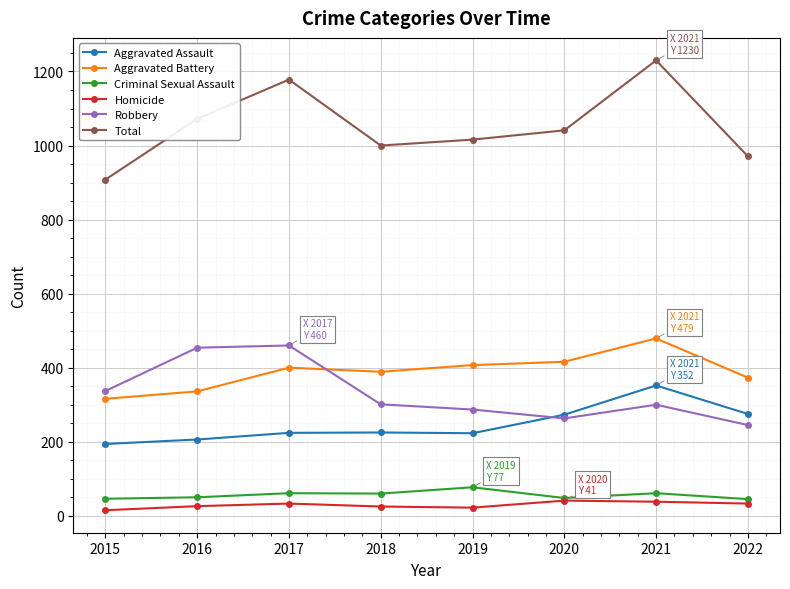

Which series has the largest total across all categories?

Total